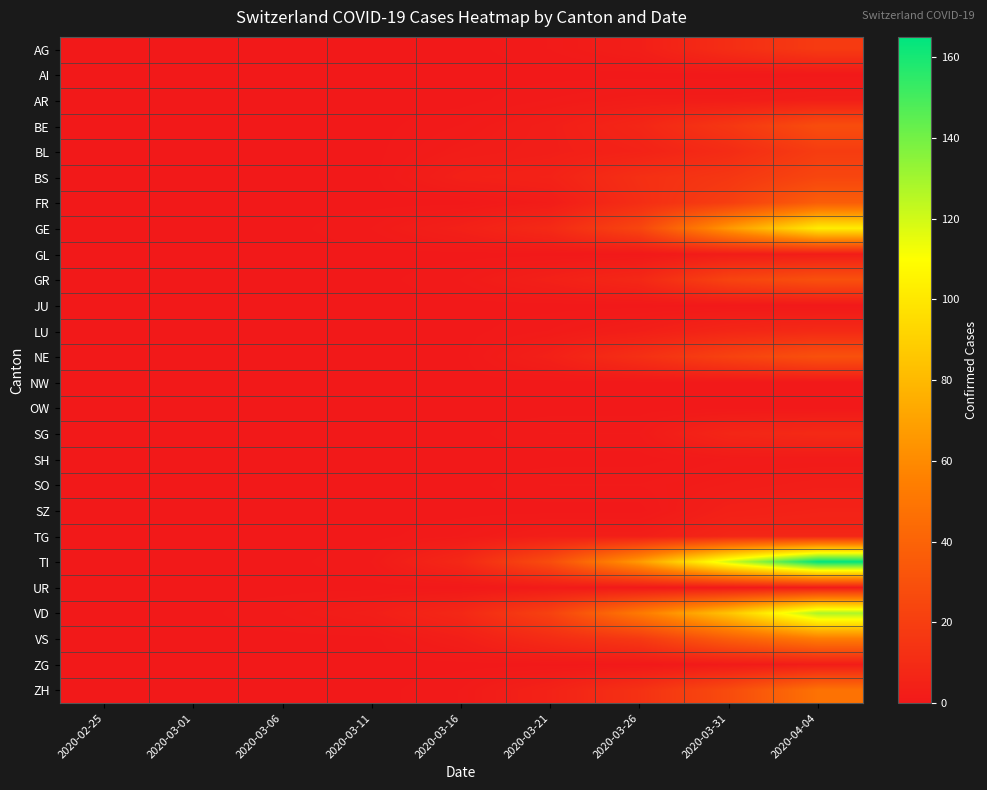

Which has a higher value, 2020-03-16 or 2020-04-04?

2020-04-04